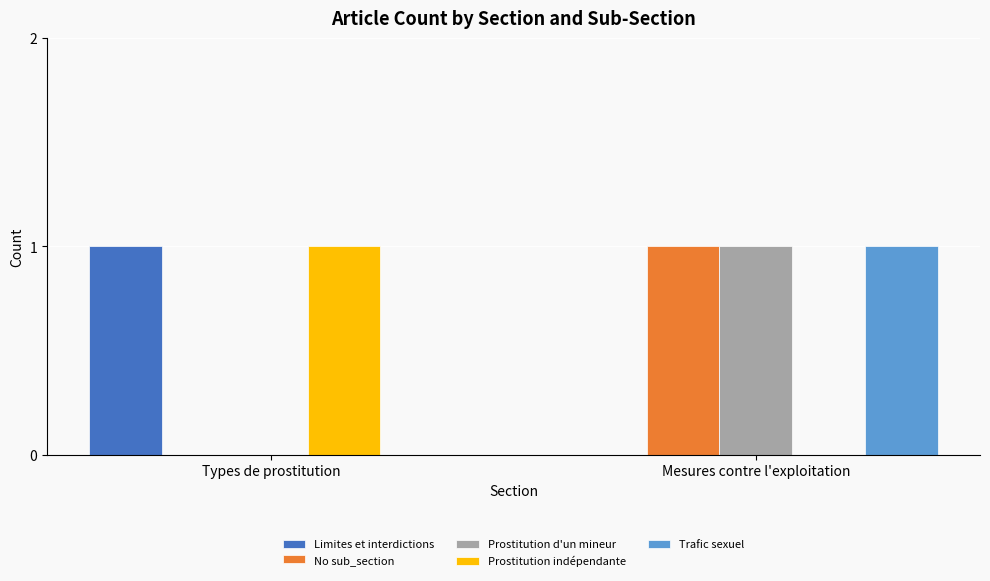

At which label does No sub_section reach its peak?

Mesures contre l'exploitation